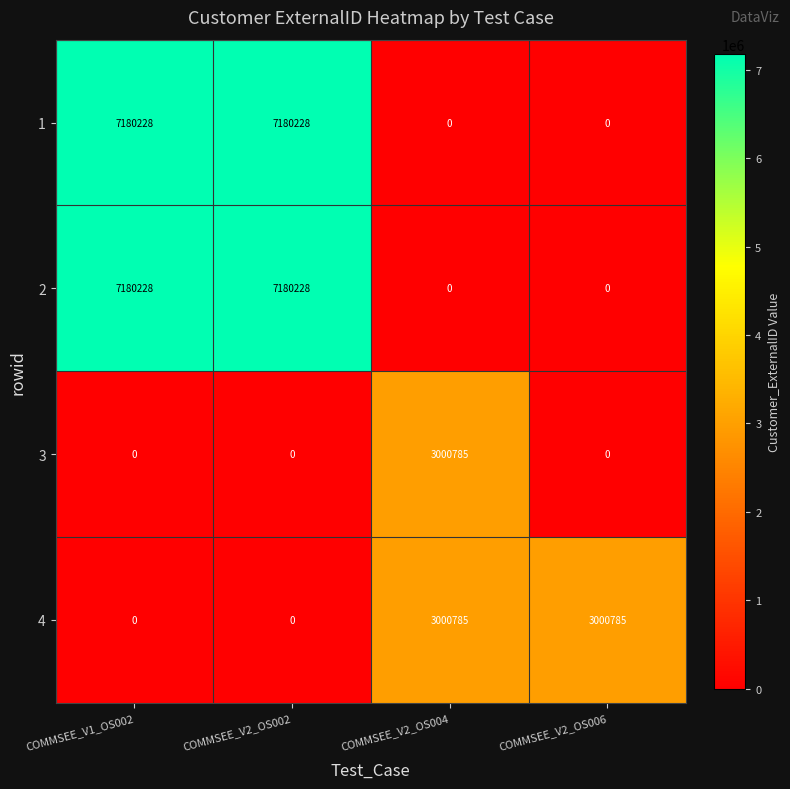

What is the spread (max minus min) of values at COMMSEE_V2_OS002?

7180228